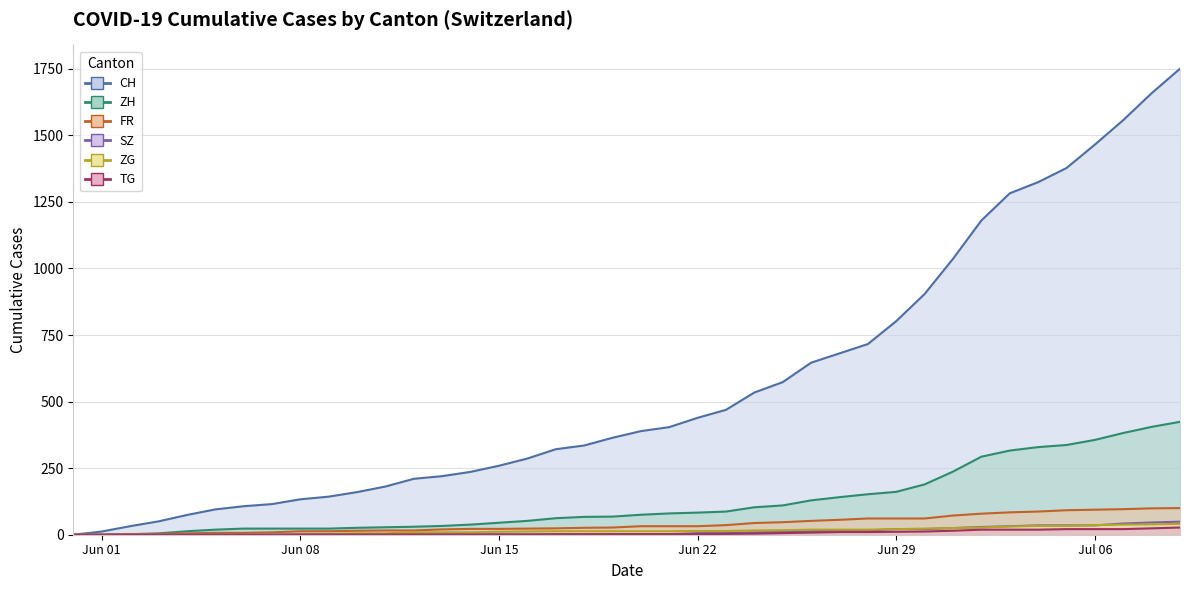

Read the SZ value at Jun 22.

6